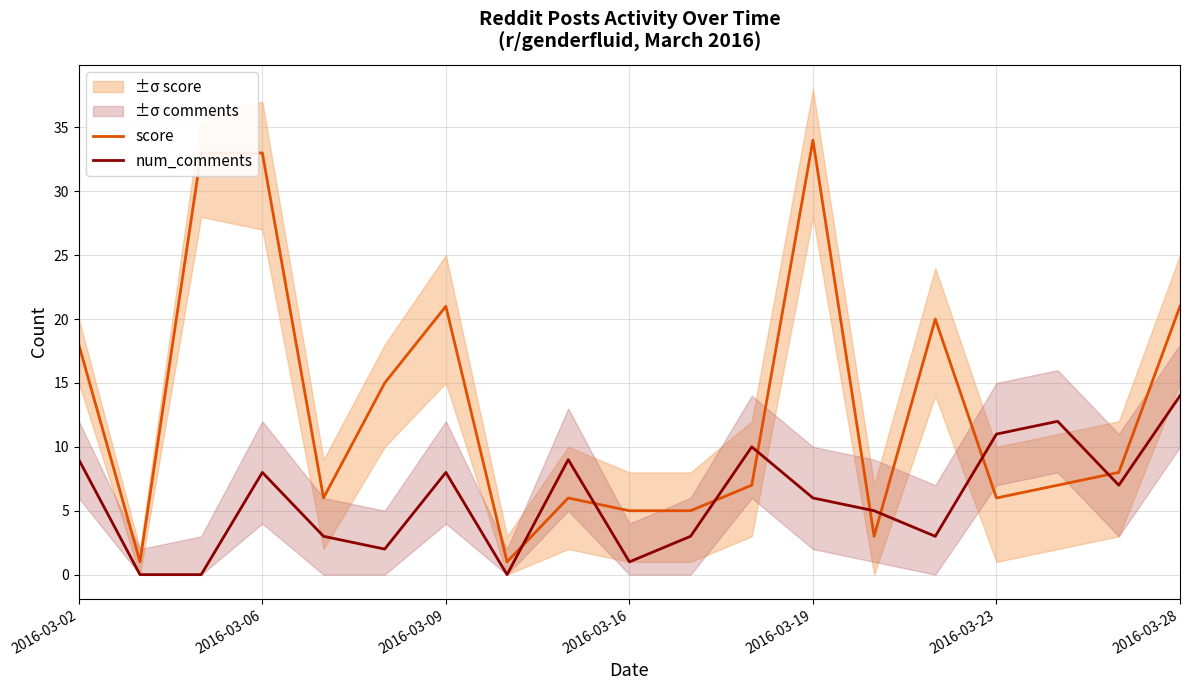

At which label is score closest to 17?

2016-03-02